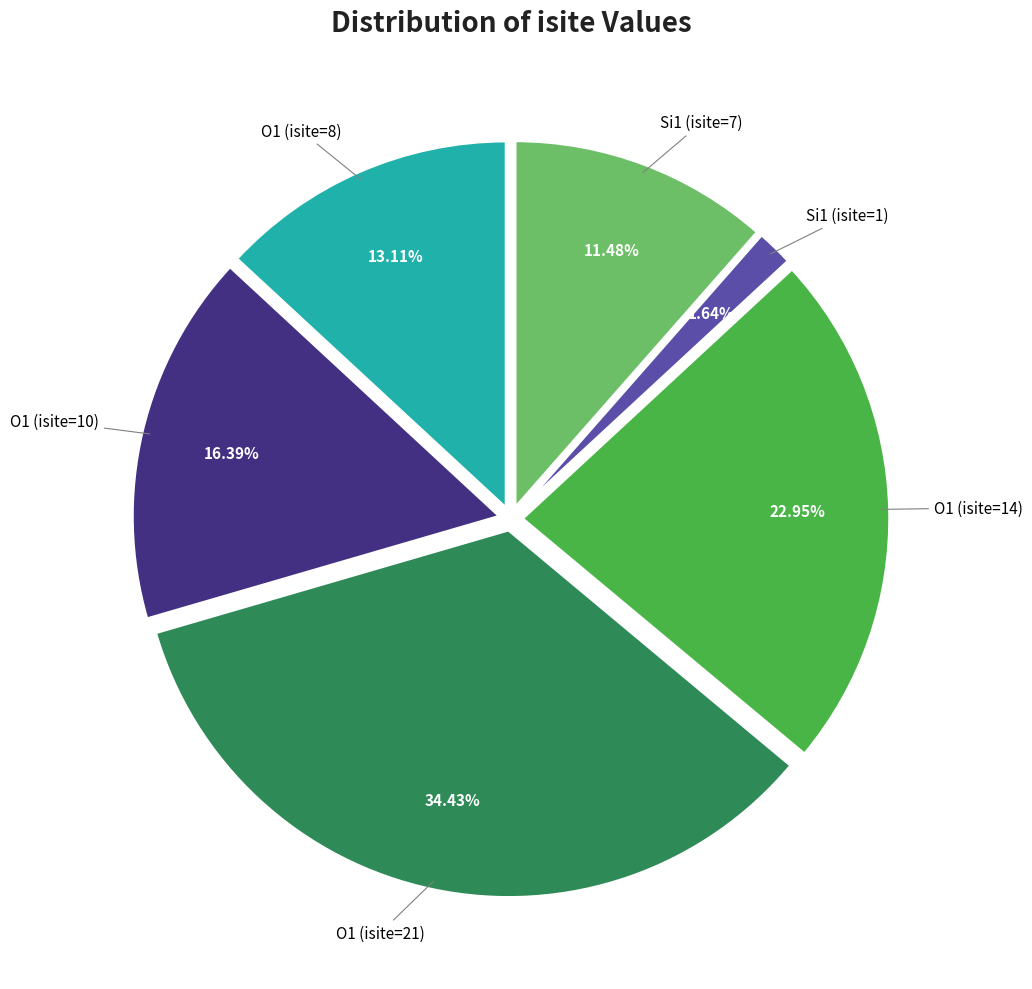

Is there any slice that represents more than half of the pie?

No